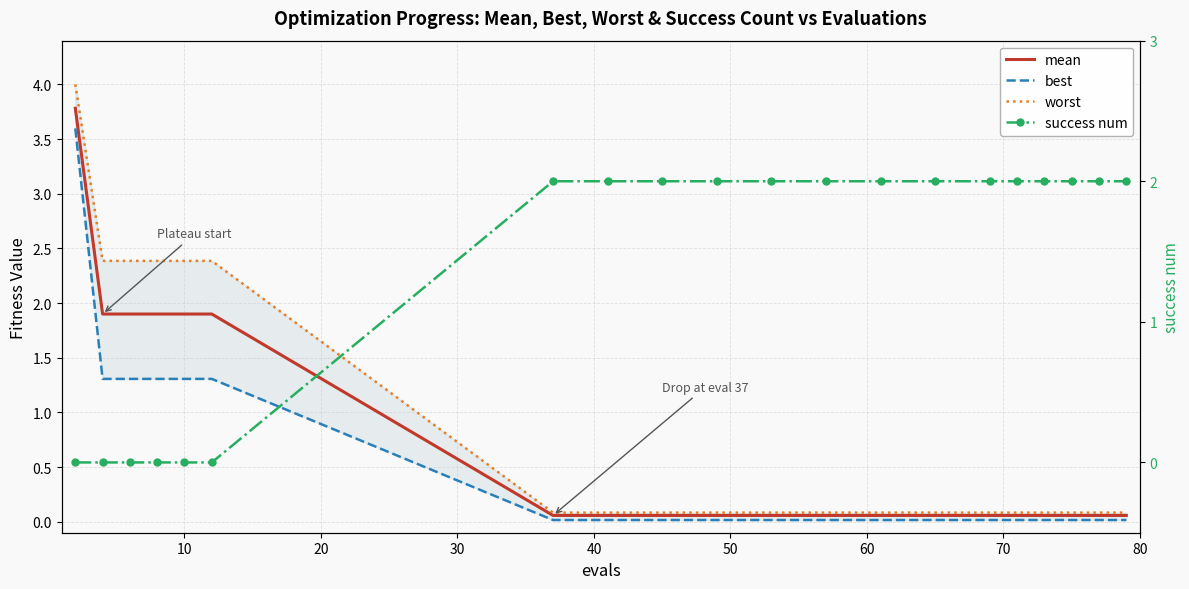

What is the difference between the maximum and minimum values in the success num series?

2.0